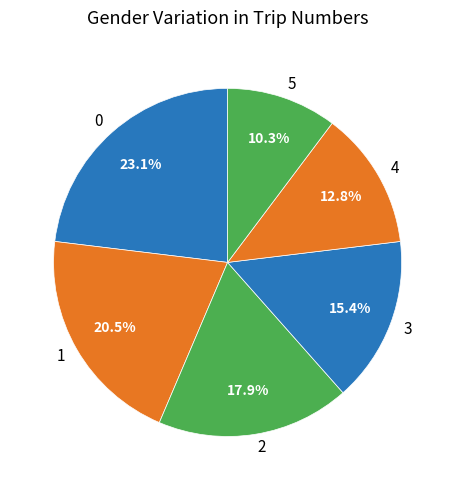

To the nearest percent, what portion does 2 represent?

18%